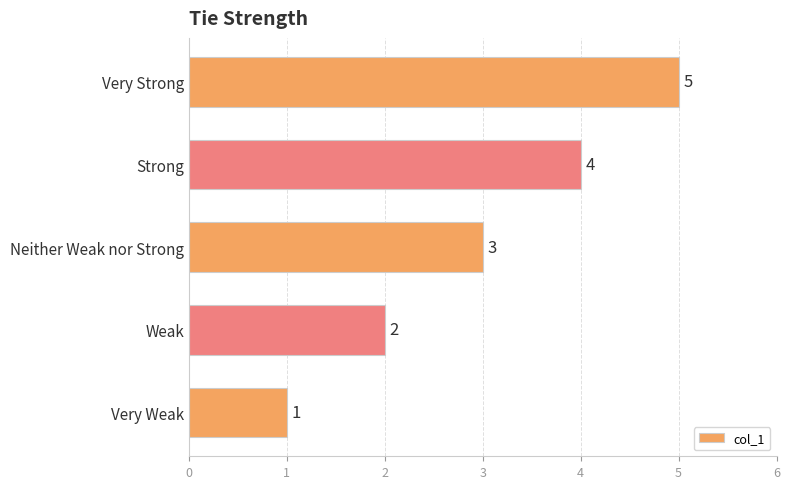

Count the values in the range 2 to 4.

3